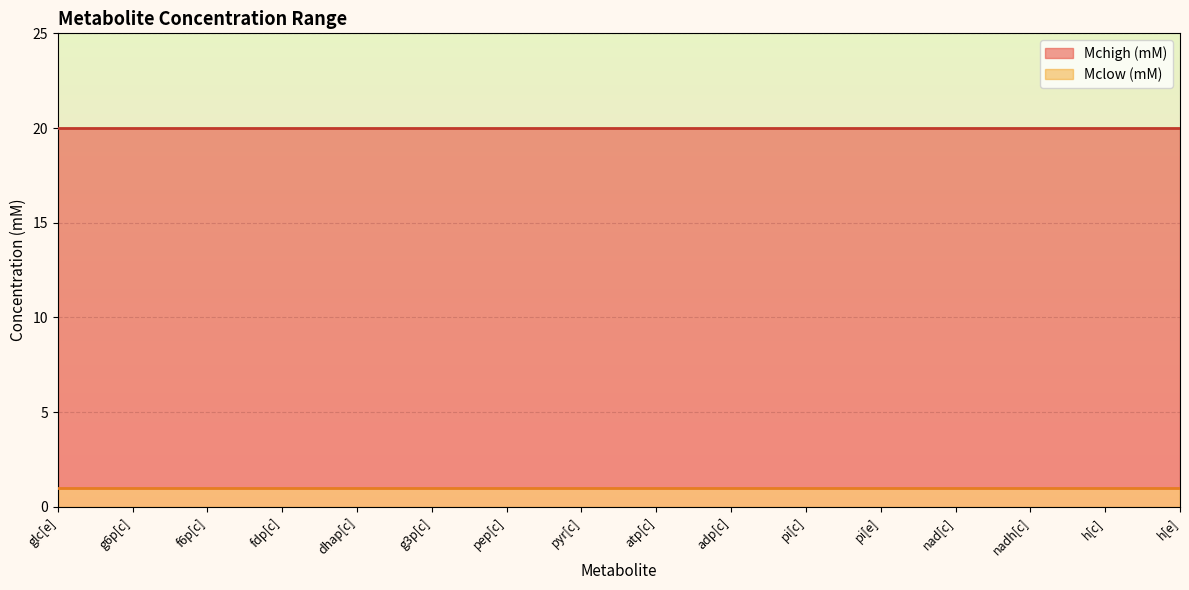

Which has a higher value, dhap[c] or atp[c]?

dhap[c]